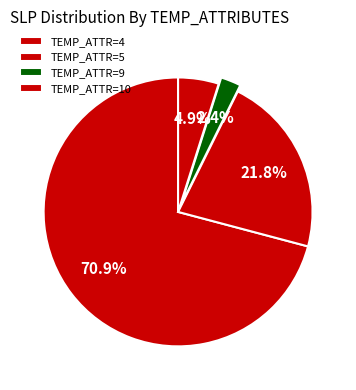

How many segments does this pie chart have?

4